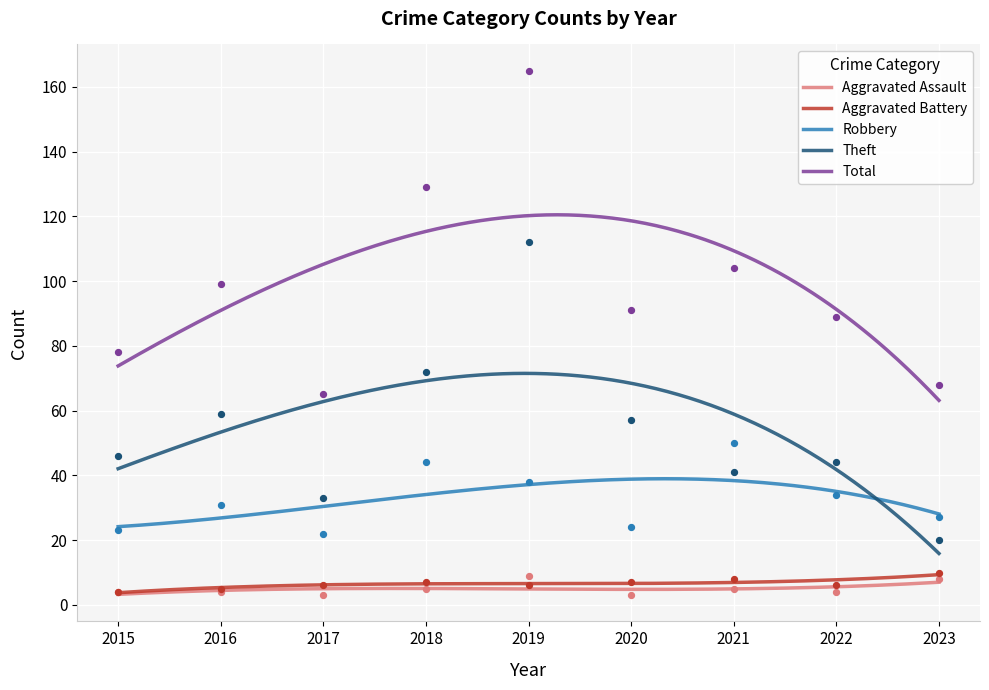

What are all the series names shown in the legend?

Aggravated Assault, Aggravated Battery, Robbery, Theft, Total